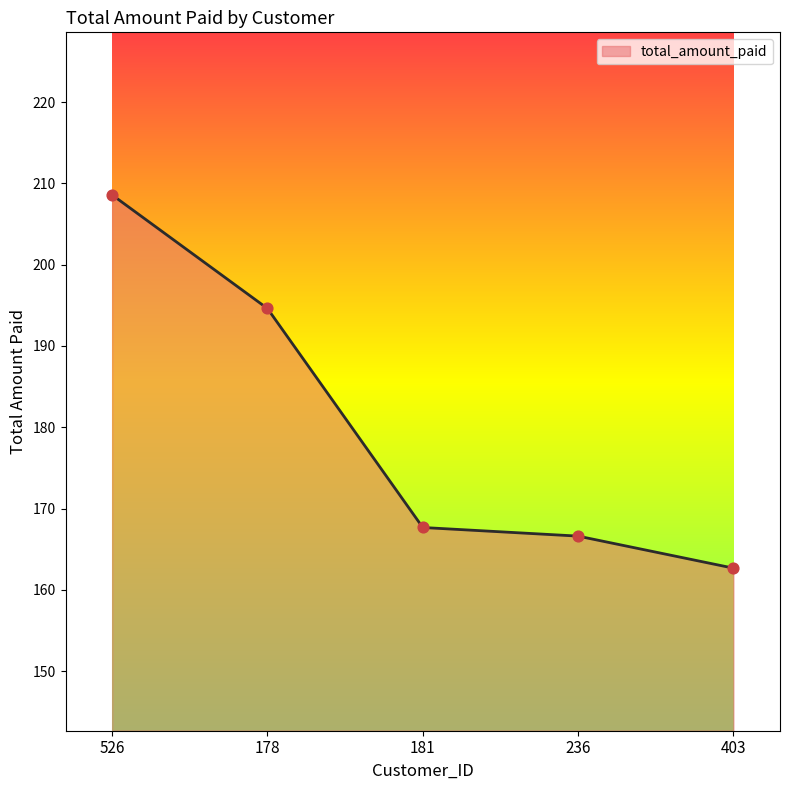

What is the change in value from 178 to 181?

-26.9